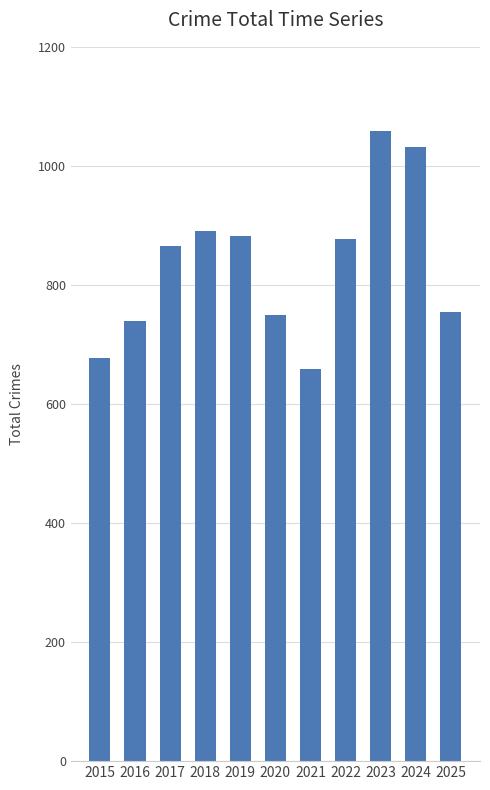

Reading right to left, list all the values displayed in this chart.

755	1031	1059	877	658	750	882	890	866	740	678